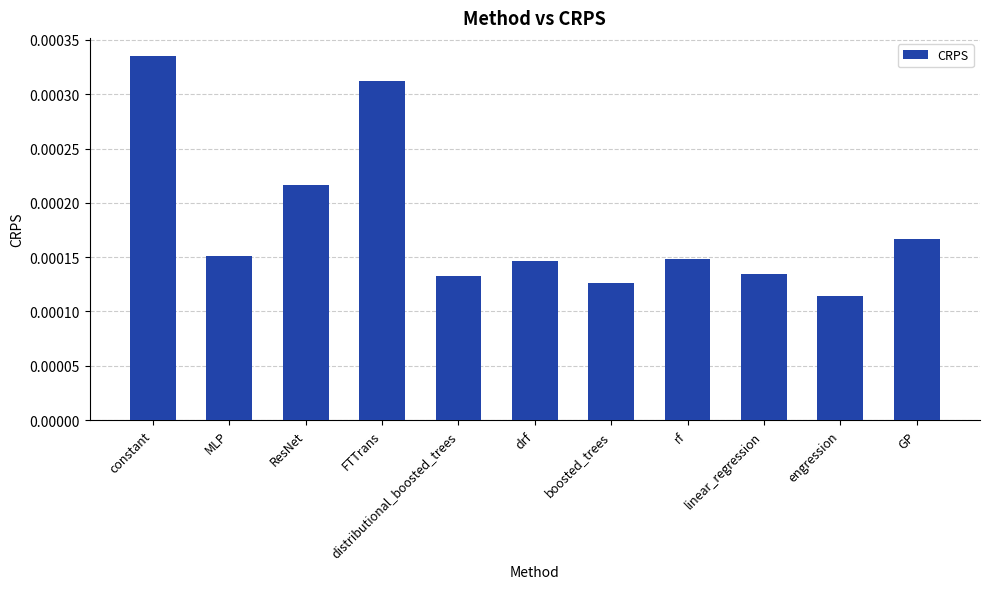

What position from the right is boosted_trees?

5